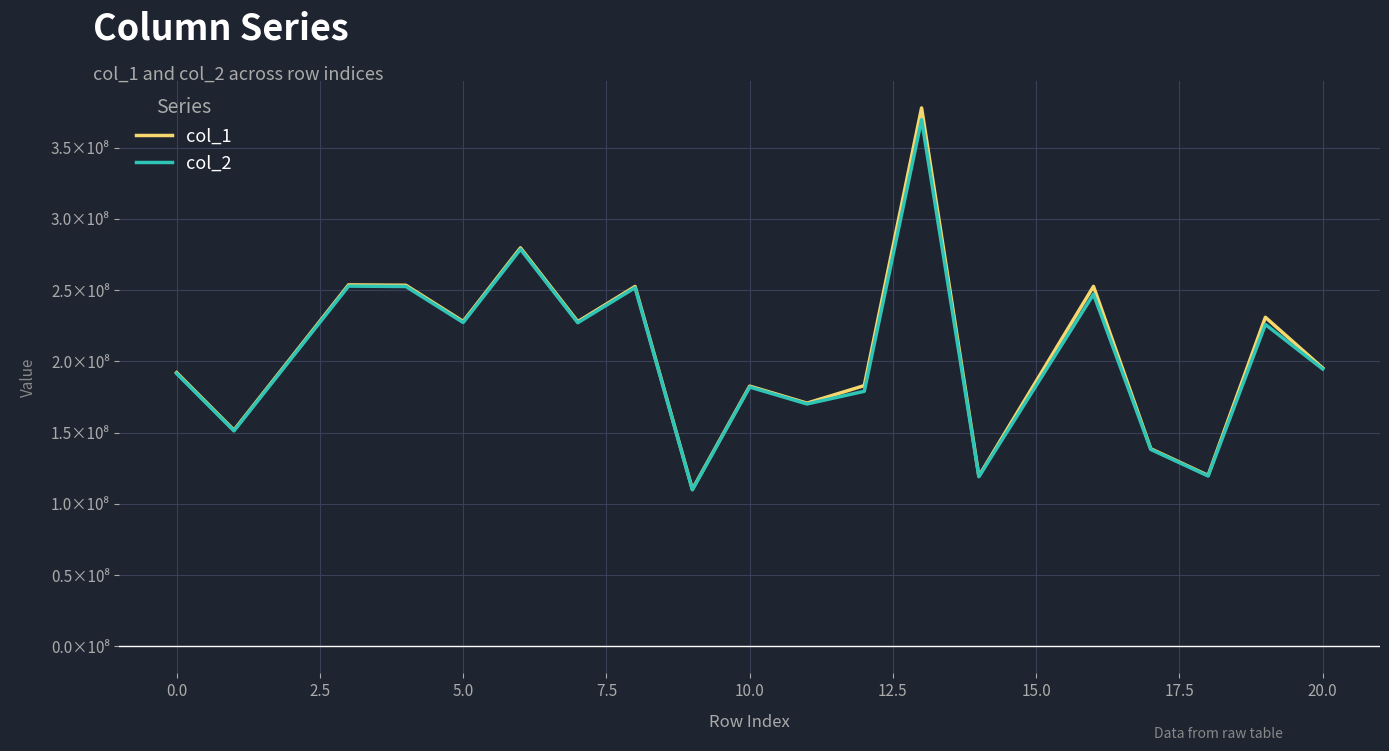

Is this an area chart (filled region under the line)?

No